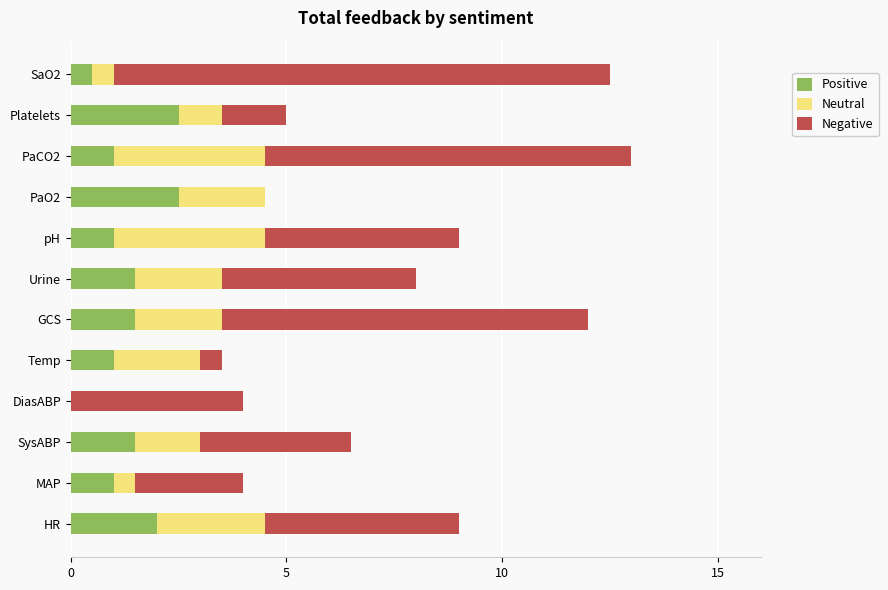

What is the total value across all series at Temp?

3.5